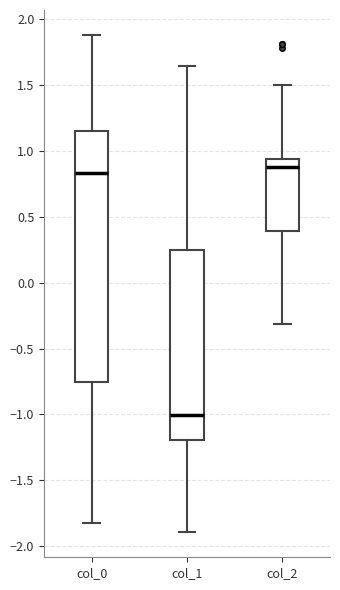

Which box has the lowest median line?

col_1